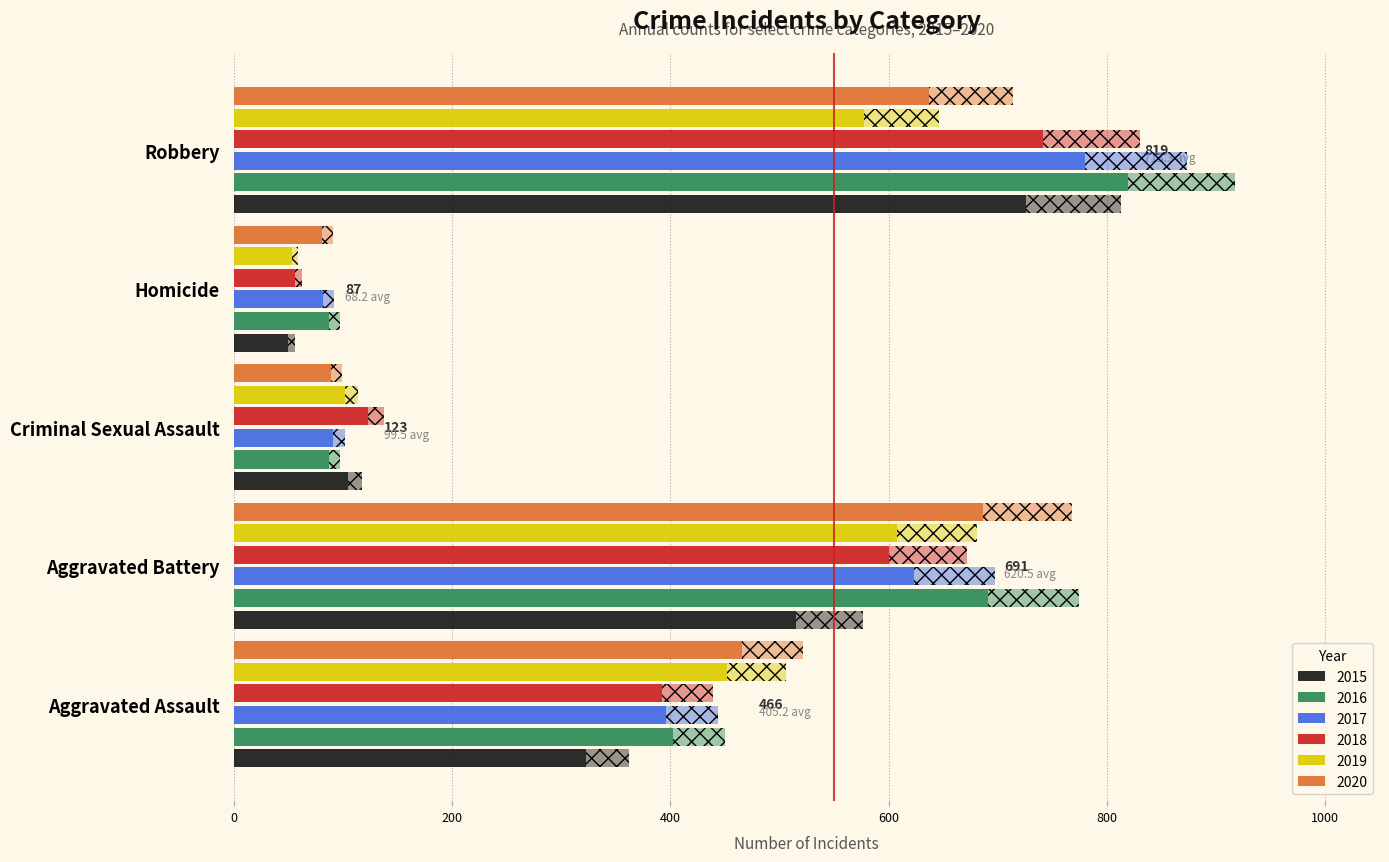

Are the bars horizontal?

Yes